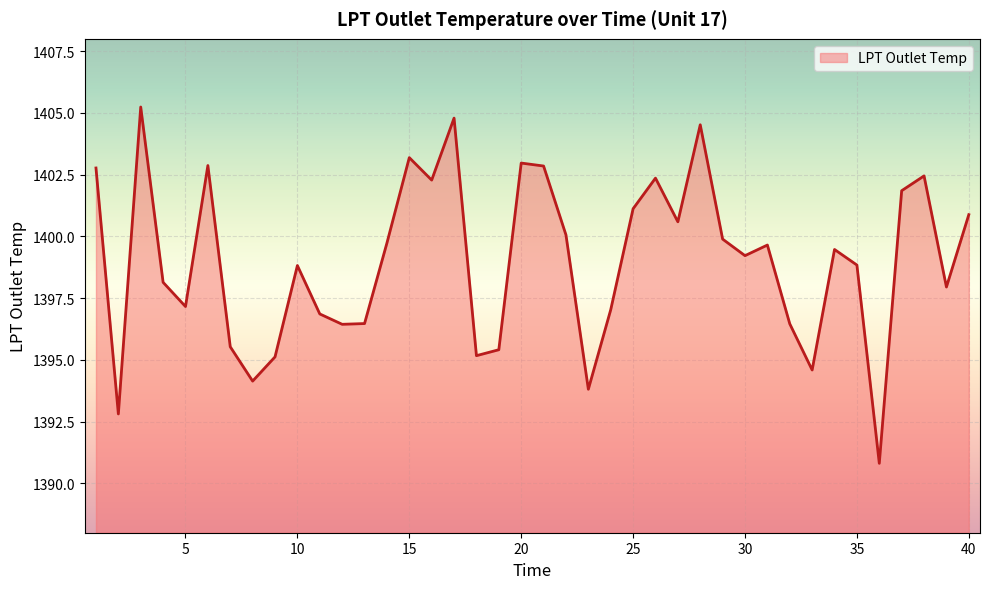

What is the greatest value displayed?

1405.2